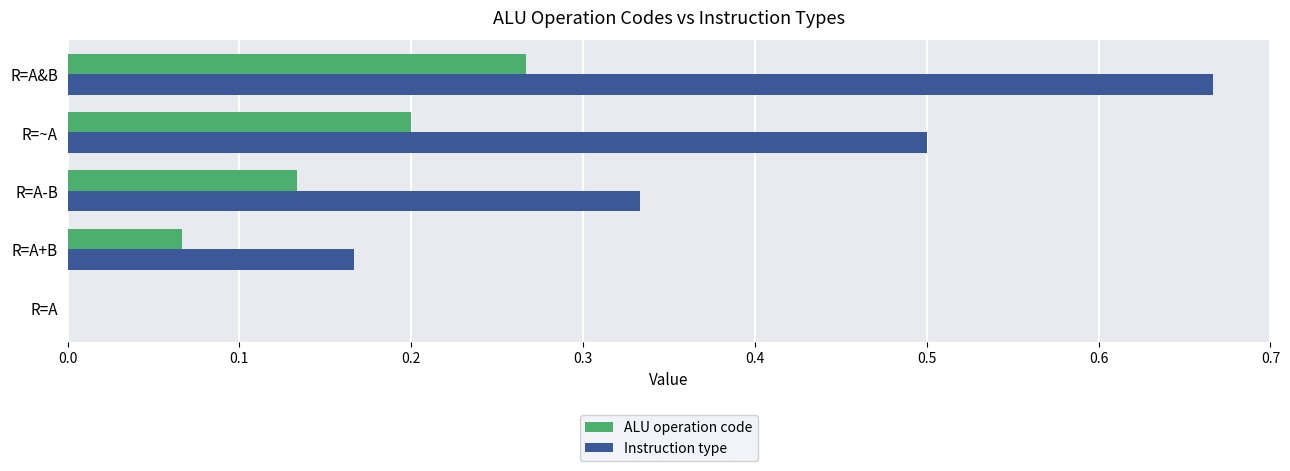

Which series has the largest total across all categories?

Instruction type